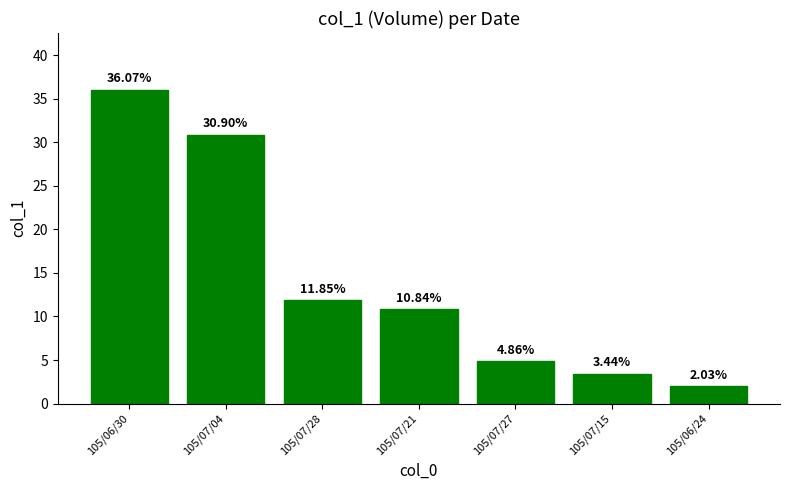

Count the number of values greater than 10.

4